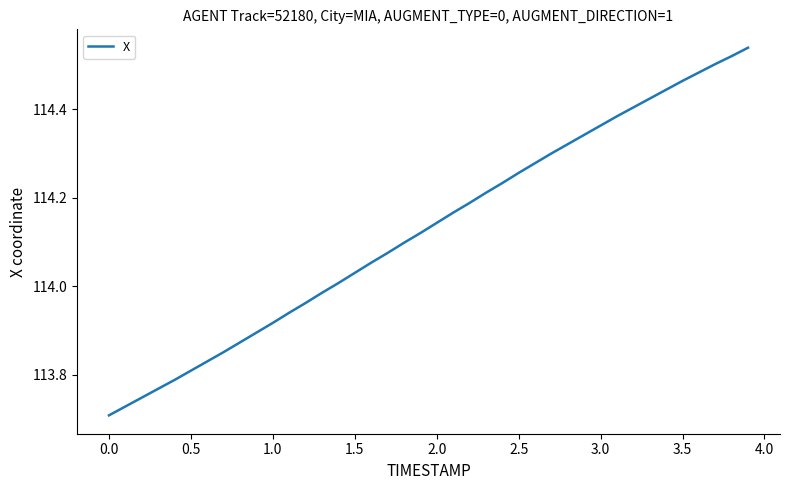

Does the chart have visible grid lines?

No